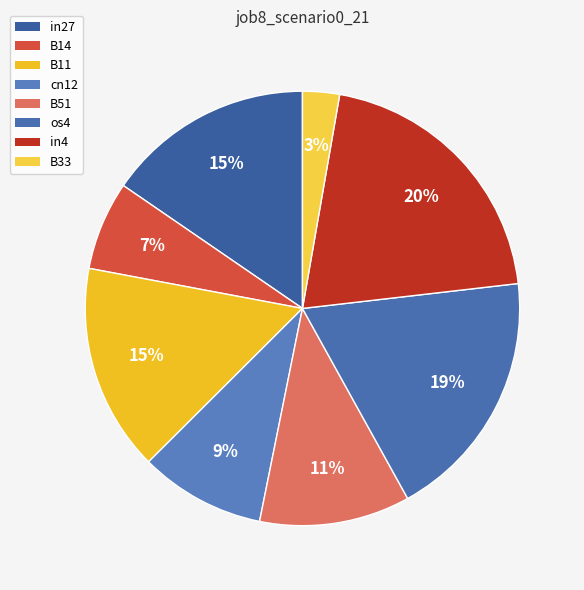

Does B11 represent more than half of the total?

No